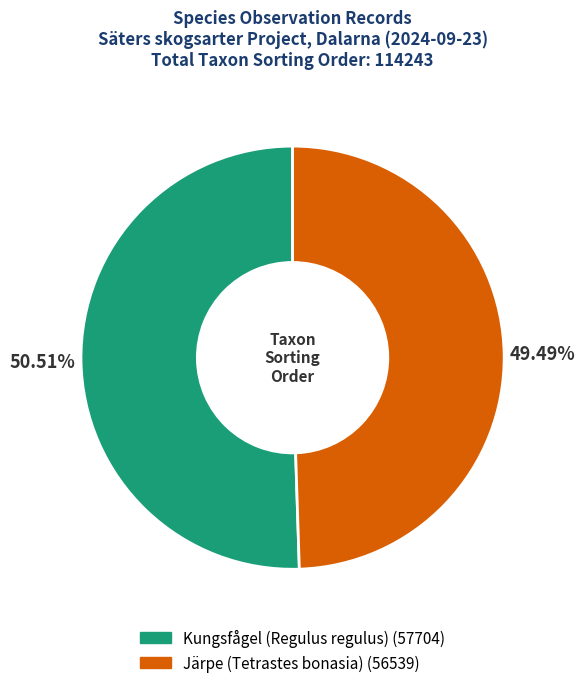

Which has a higher value, Järpe (Tetrastes bonasia) or Kungsfågel (Regulus regulus)?

Kungsfågel (Regulus regulus)